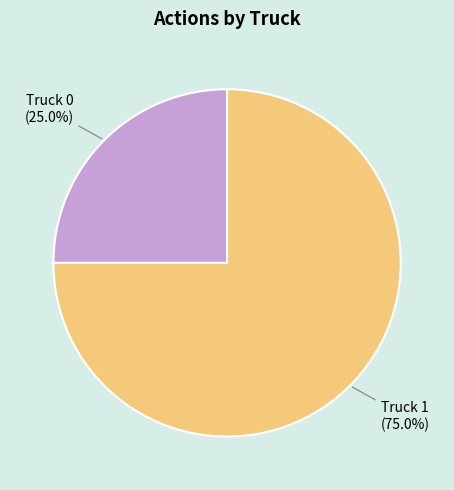

To the nearest percent, what is the difference between the largest and smallest slice percentages?

50%